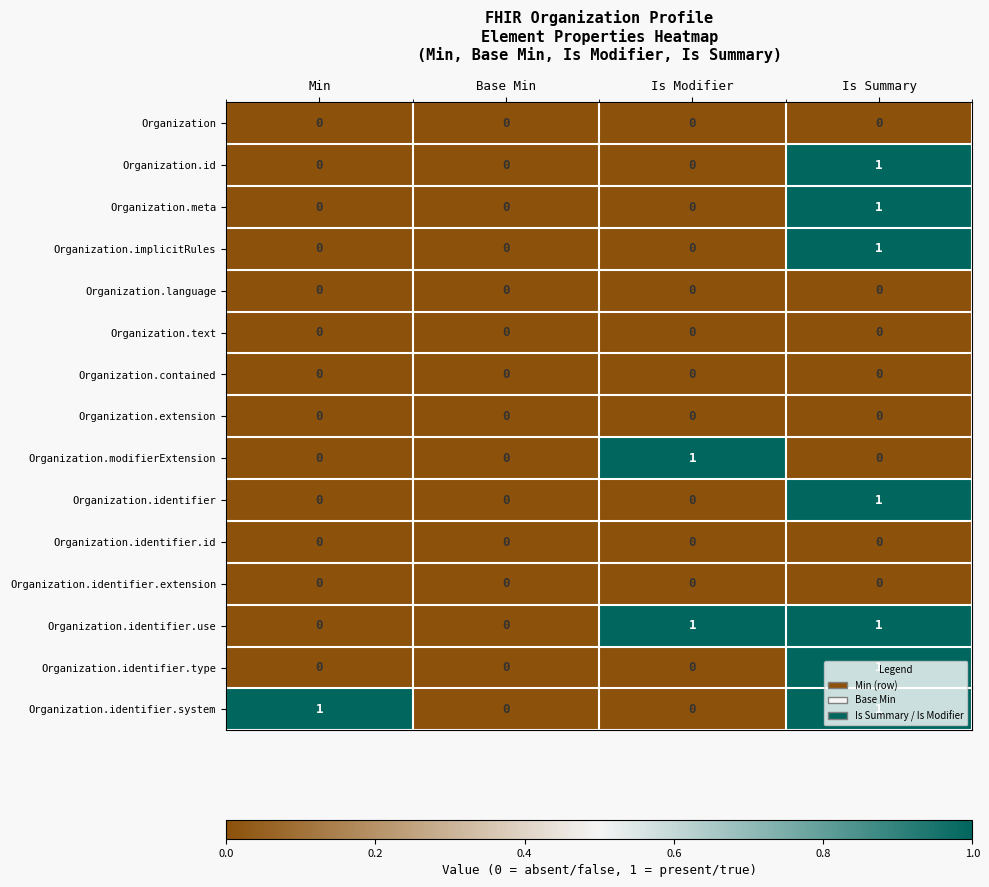

True or false: Organization.identifier.type has a value of -1 at Min.

False